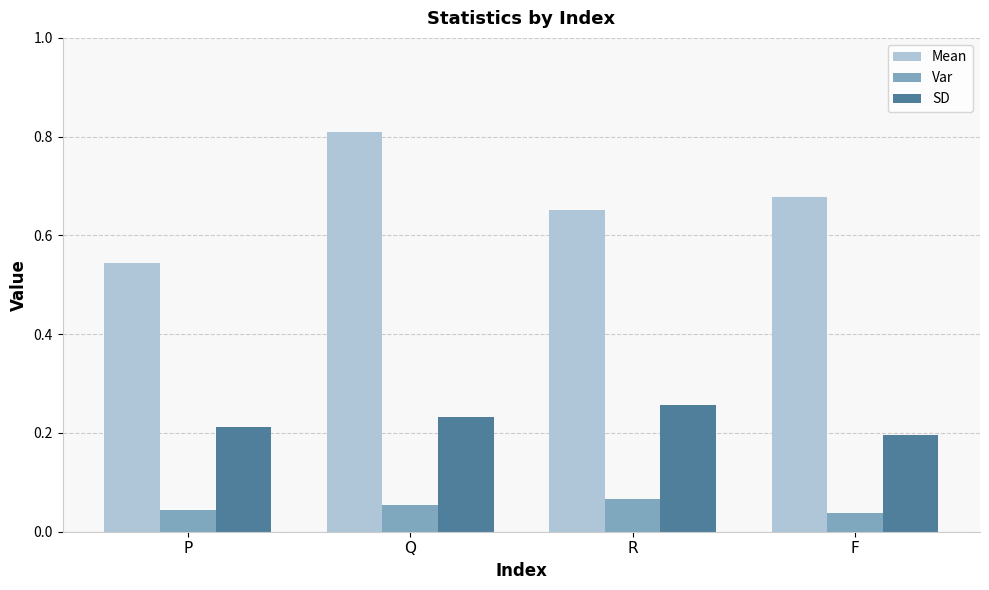

Which series has the widest spread of values?

Mean